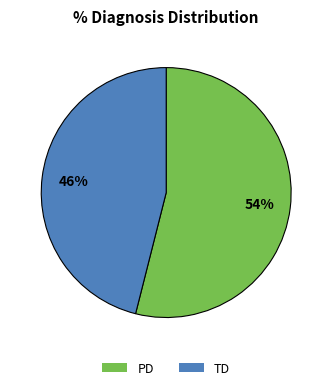

Do TD and PD together represent more than half of the pie?

Yes